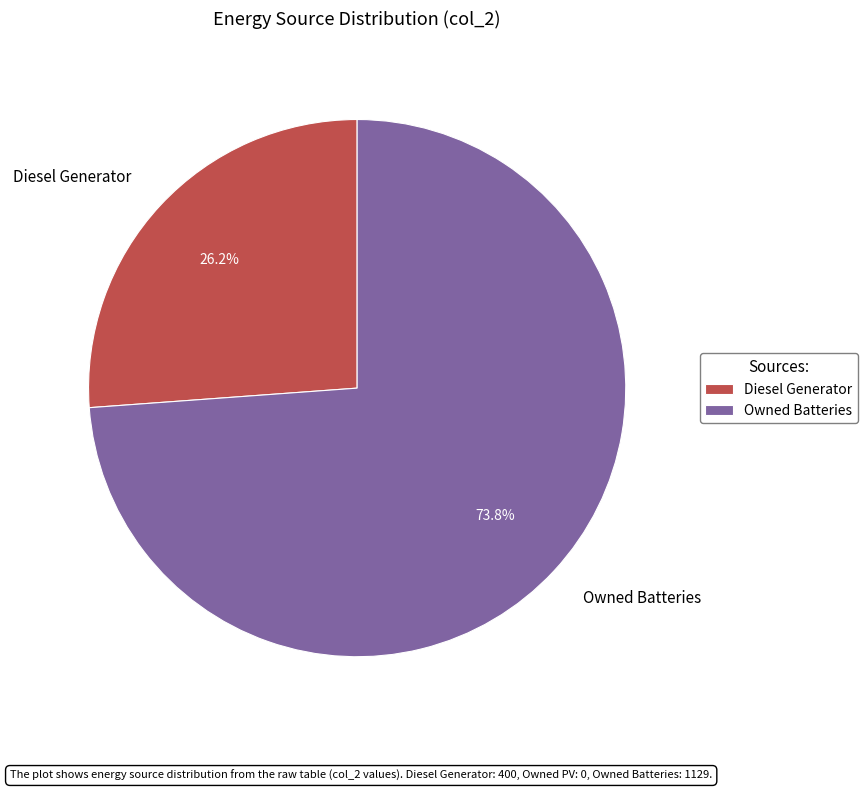

To the nearest percent, what is the difference between the largest and smallest slice percentages?

48%